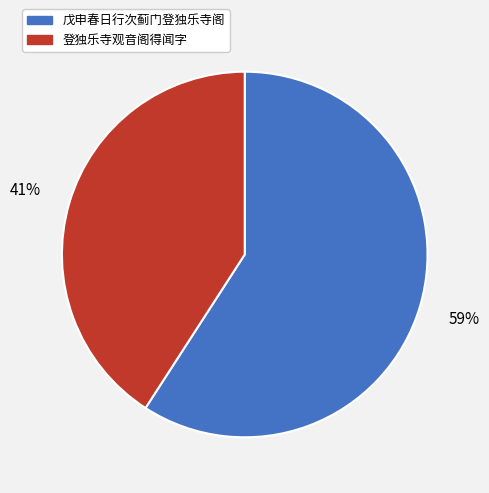

To the nearest percent, what is the difference between the largest and smallest slice percentages?

18%